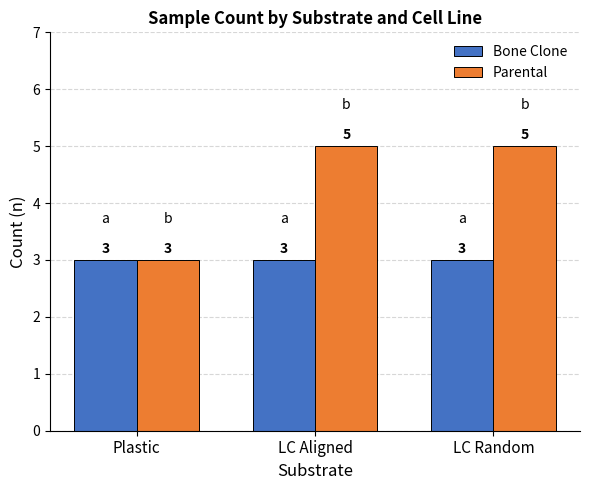

Reading left to right, list all the values displayed in this chart.

Bone Clone: 3	3	3
Parental: 3	5	5